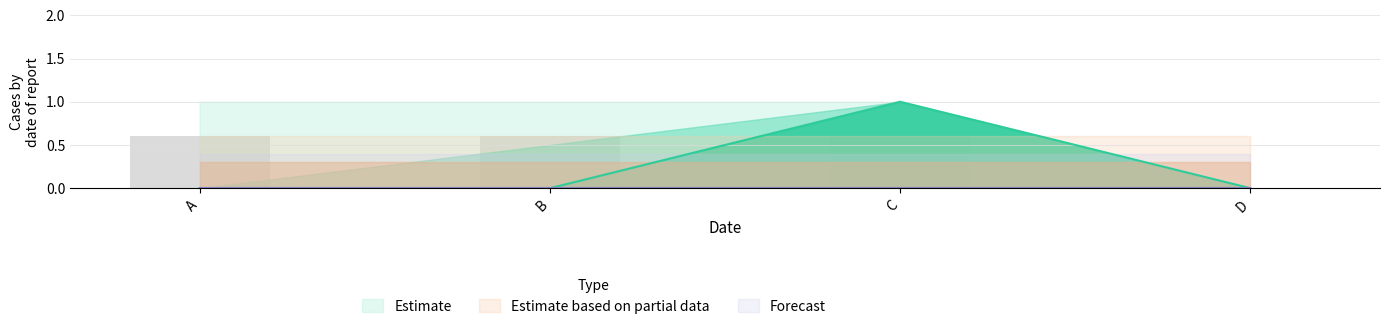

At which label is D closest to 0?

A